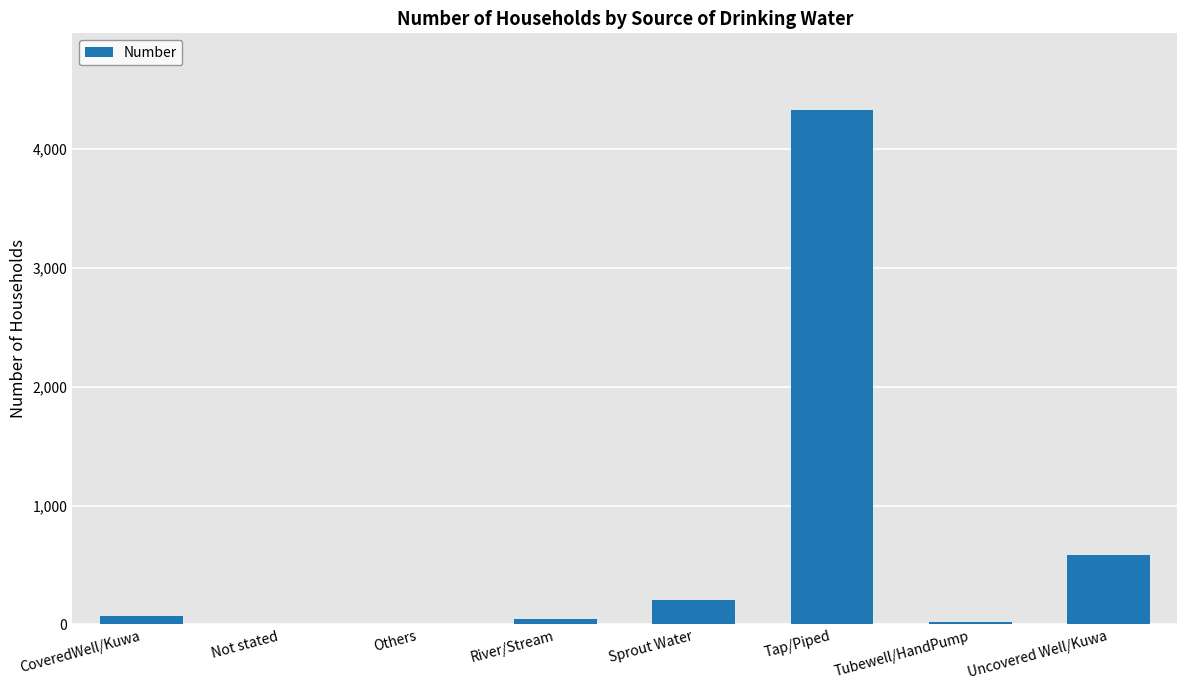

At which label is the value closest to 2163?

Uncovered Well/Kuwa